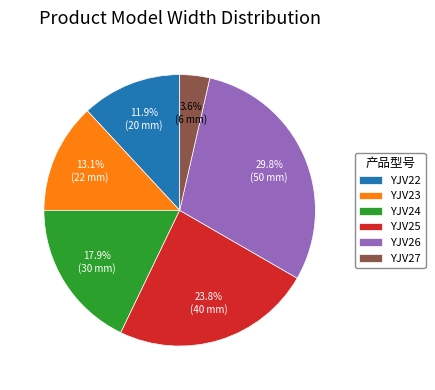

The YJV25 slice represents 24% of the pie. True or false?

True